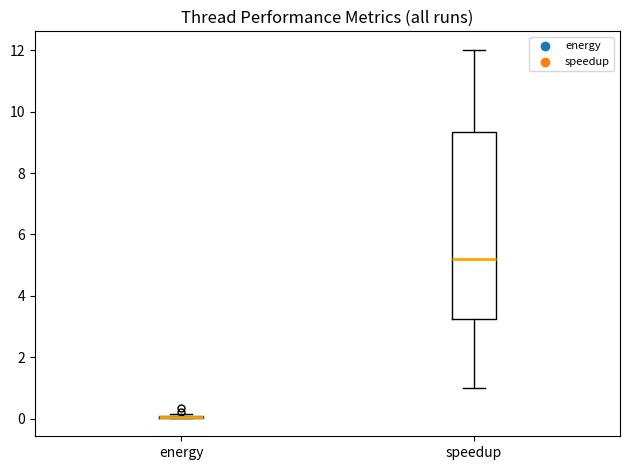

Reading left to right, read every box against the y-axis: the position of its median line, the range the box covers, and the ends of its whiskers. The values are not printed on the chart, so give them approximately, as read against the axis.

energy: box collapsed to a line at 0.0, whiskers 0.0 to 0.2
speedup: median 5.2, box 3.2 to 9.4, whiskers 1.0 to 12.0